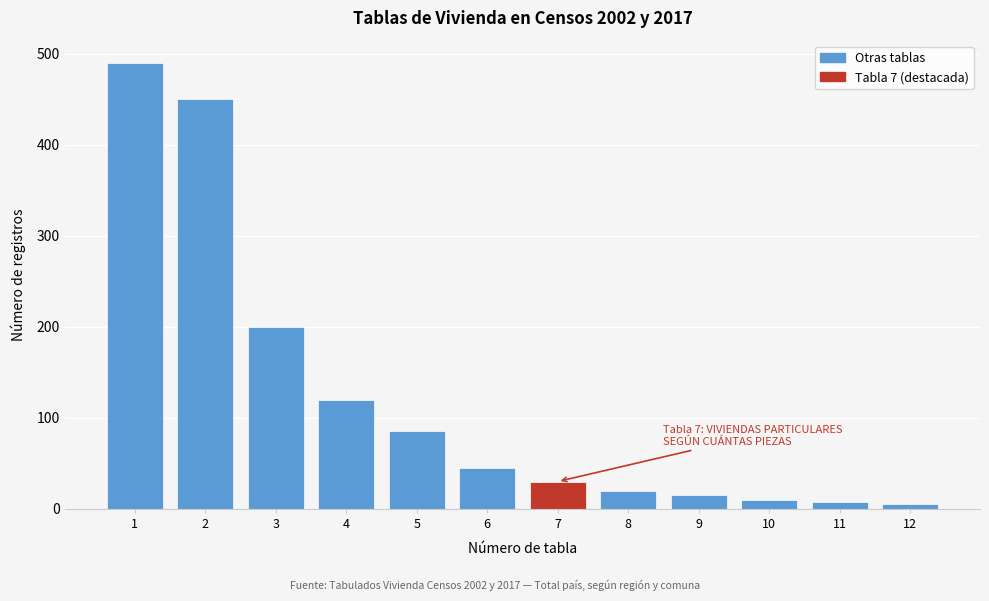

What is the average value?

123